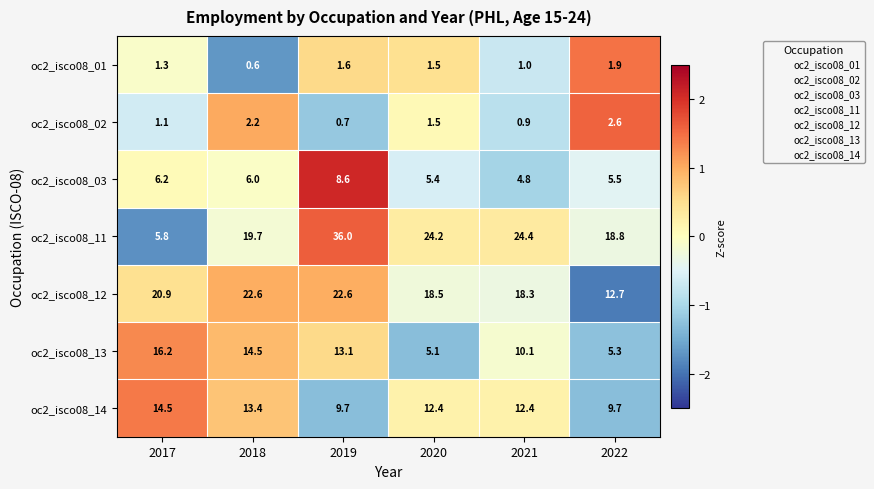

What is the difference between the maximum and minimum values in the oc2_isco08_03 series?

3.8